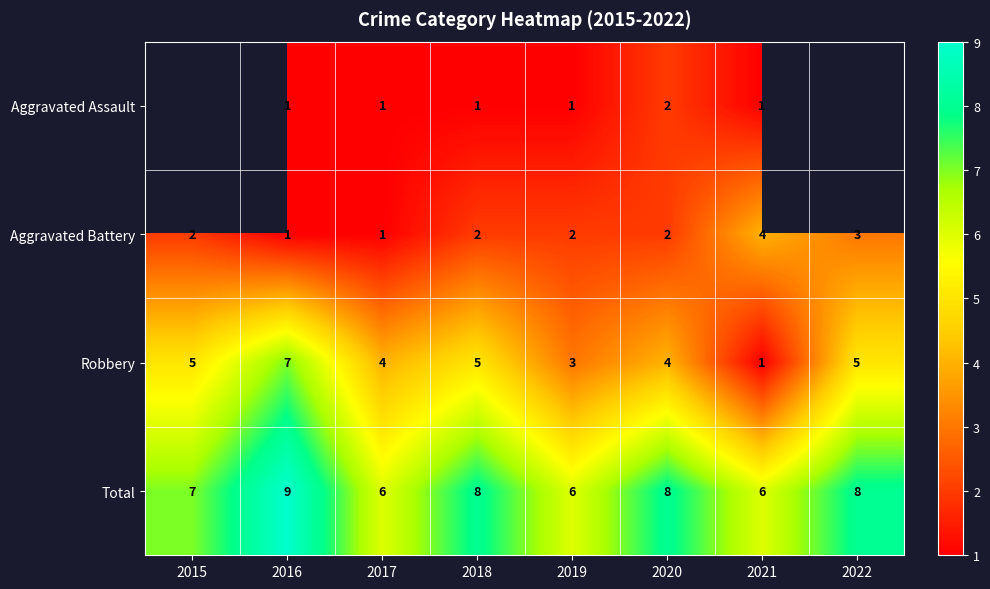

At 2019, list the series in order from largest to smallest.

Total, Robbery, Aggravated Battery, Aggravated Assault